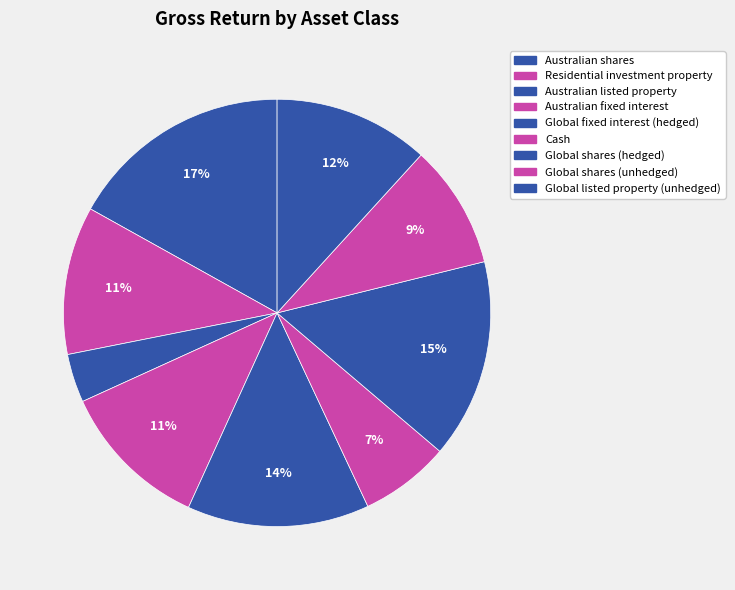

Rank the categories by value from highest to lowest.

Australian shares, Global shares (hedged), Global fixed interest (hedged), Global listed property (unhedged), Australian fixed interest, Residential investment property, Global shares (unhedged), Cash, Australian listed property